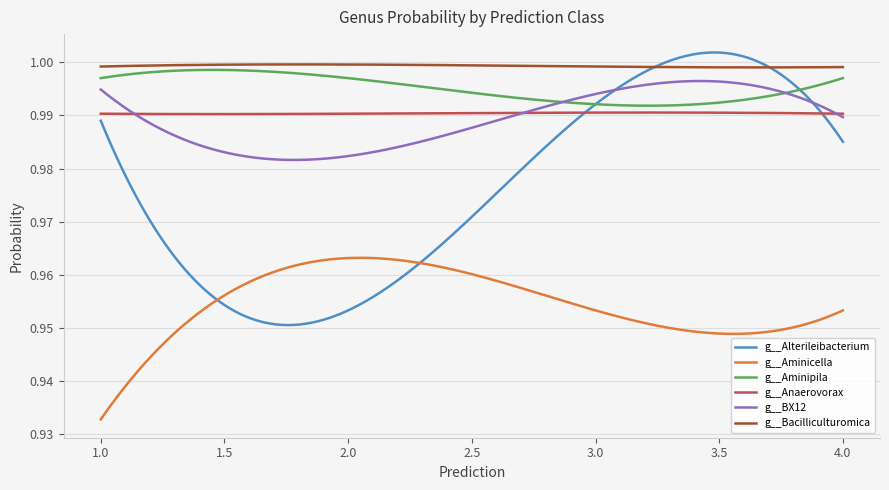

Is this an area chart (filled region under the line)?

No